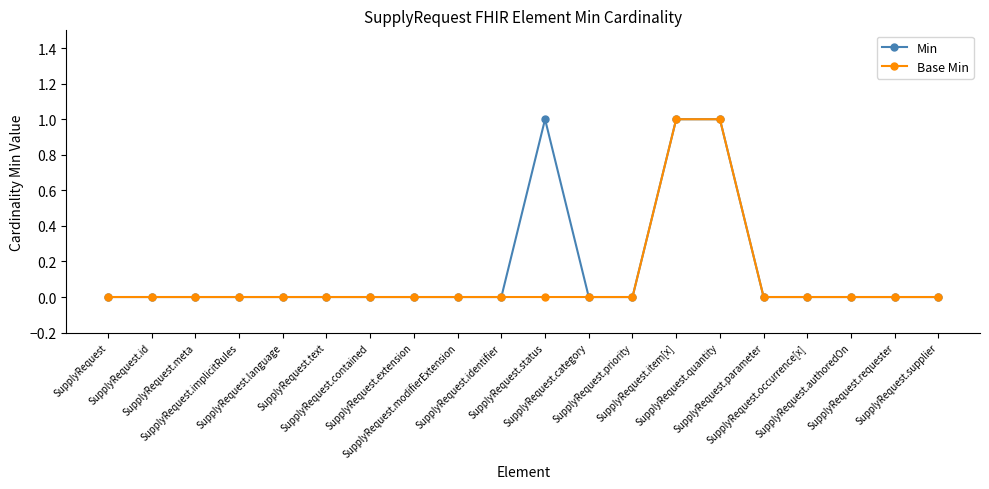

True or false: Base Min has a value of -1 at SupplyRequest.id.

False